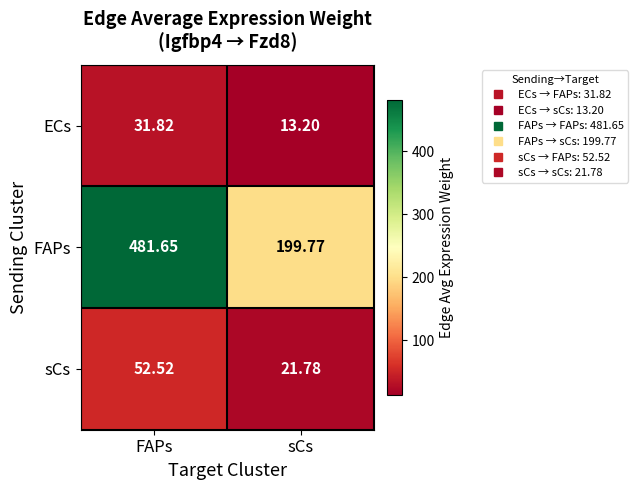

At FAPs, list the series in order from smallest to largest.

ECs, sCs, FAPs